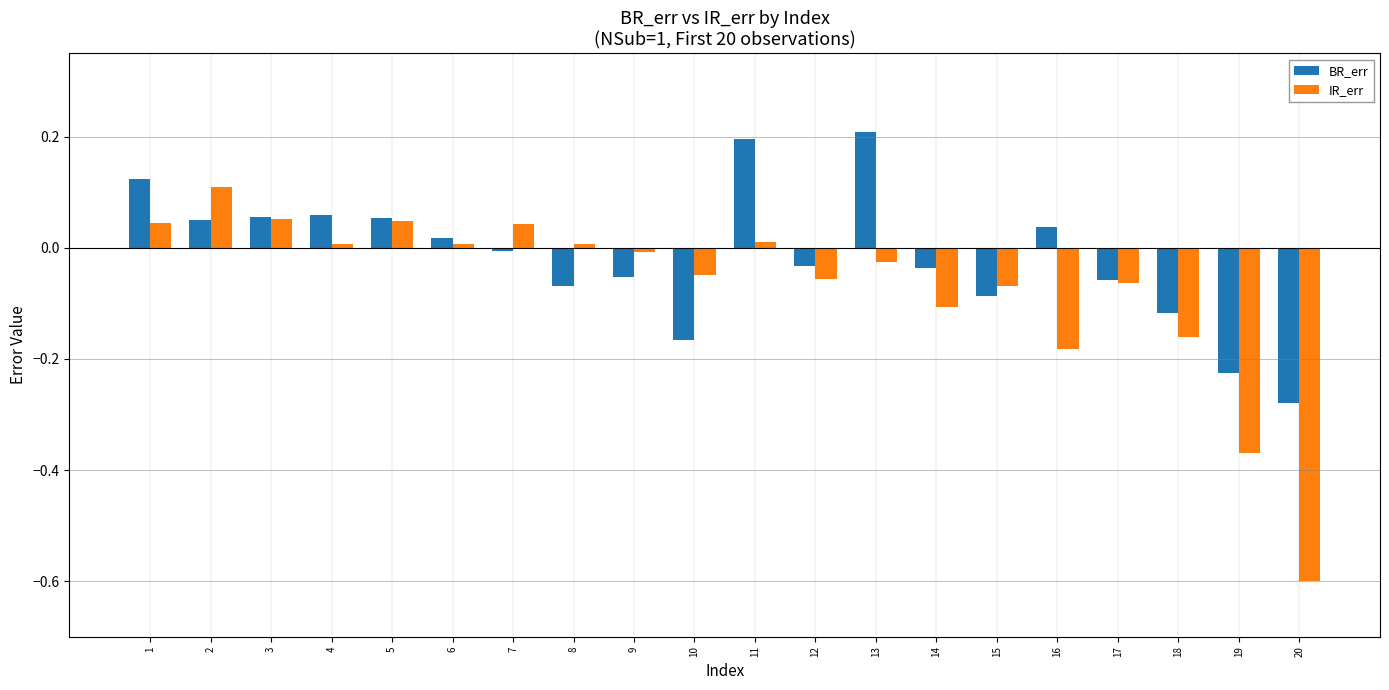

How many positive values does the IR_err series have?

9